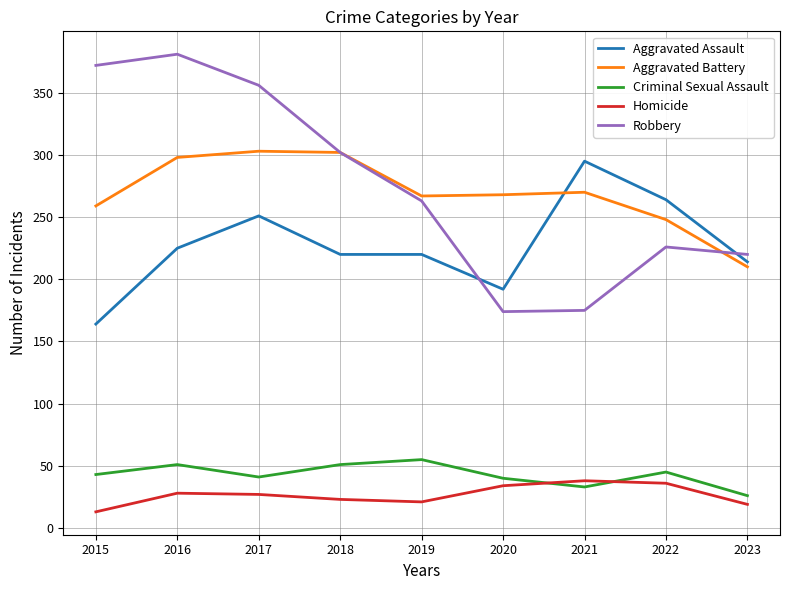

What is the difference between the highest and lowest values at 2021?

262